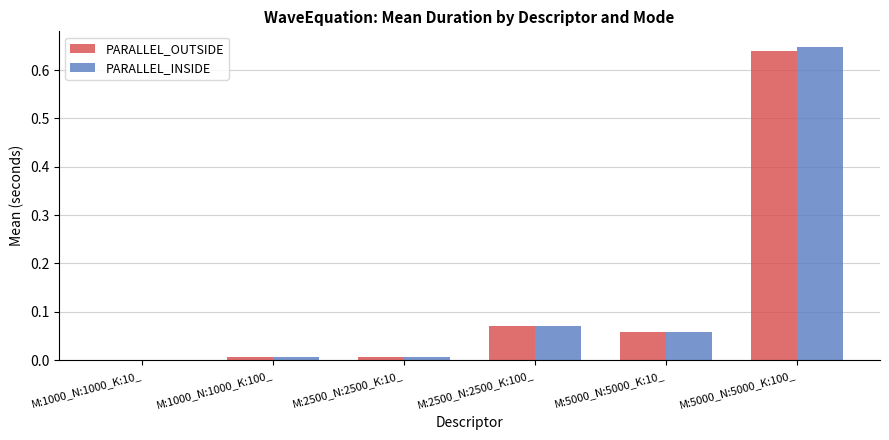

Between M:2500_N:2500_K:100_ and M:5000_N:5000_K:100_, which series saw the biggest shift?

PARALLEL_INSIDE